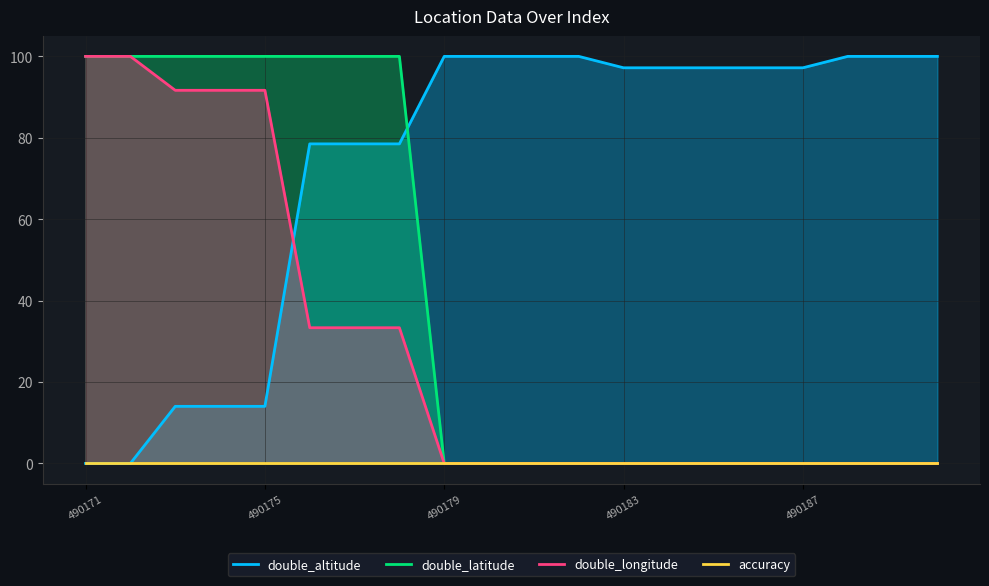

After their last crossing, which series has the higher values: double_altitude or double_latitude?

double_altitude